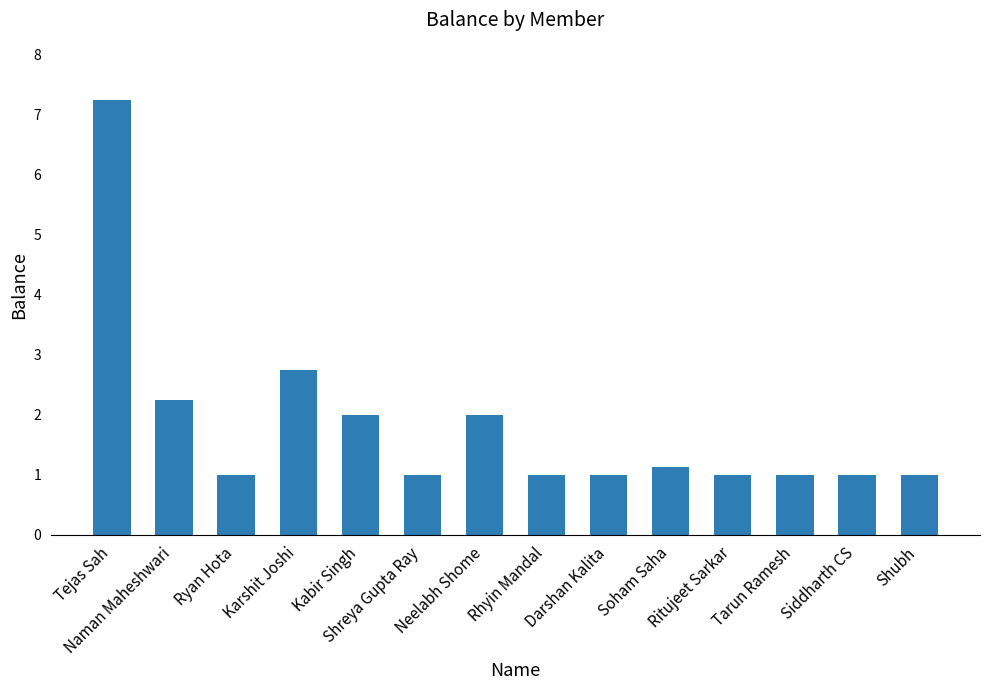

What value does the data have at Soham Saha?

1.1